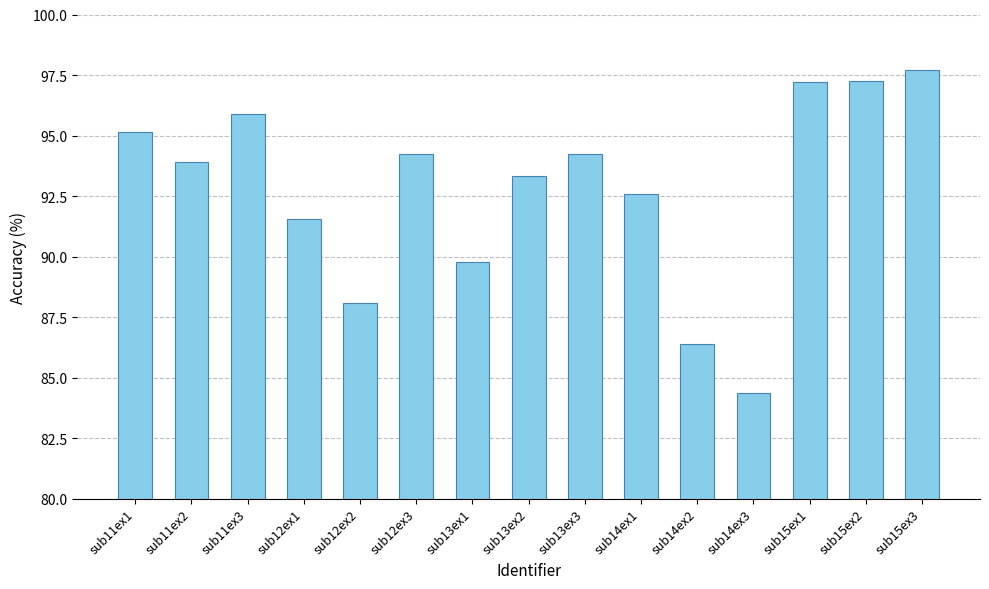

What is the difference between the maximum and second lowest values?

11.3